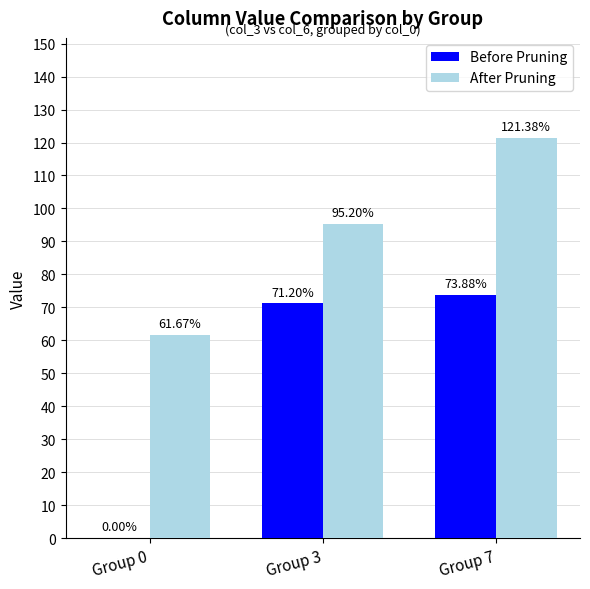

What is the sum of all Before Pruning values?

145.1